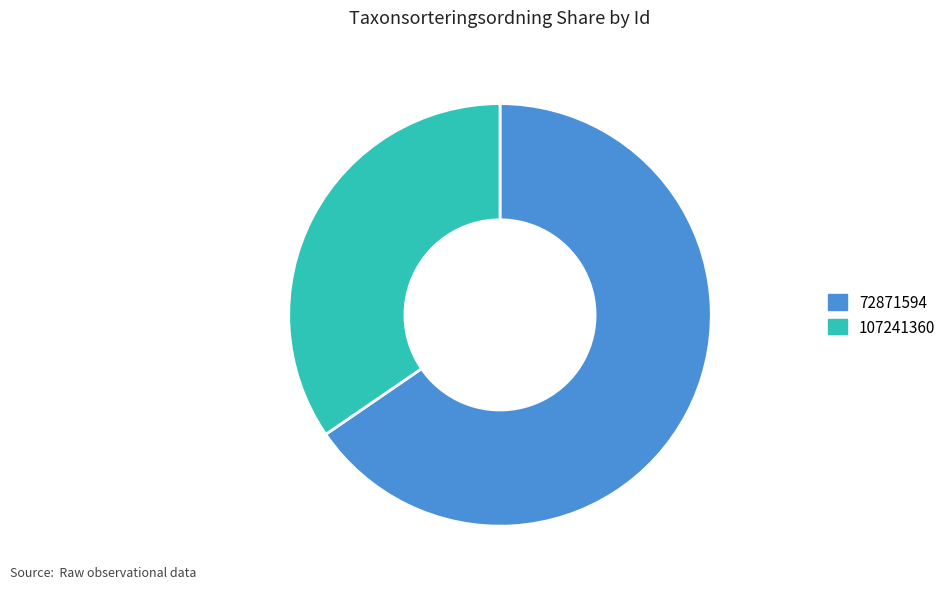

Which category has the smallest portion of the pie?

107241360